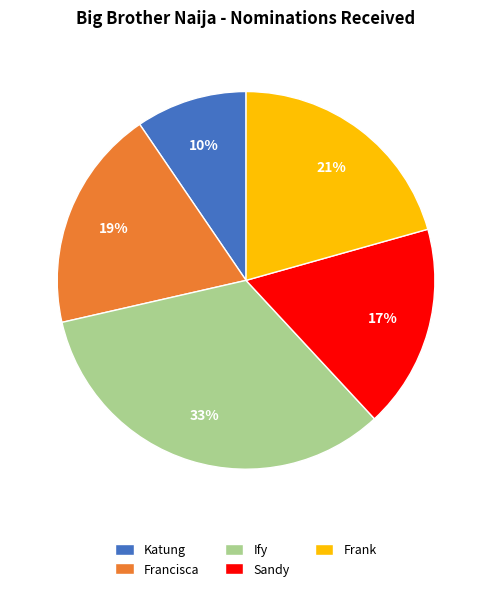

How many slices are in this pie chart?

5